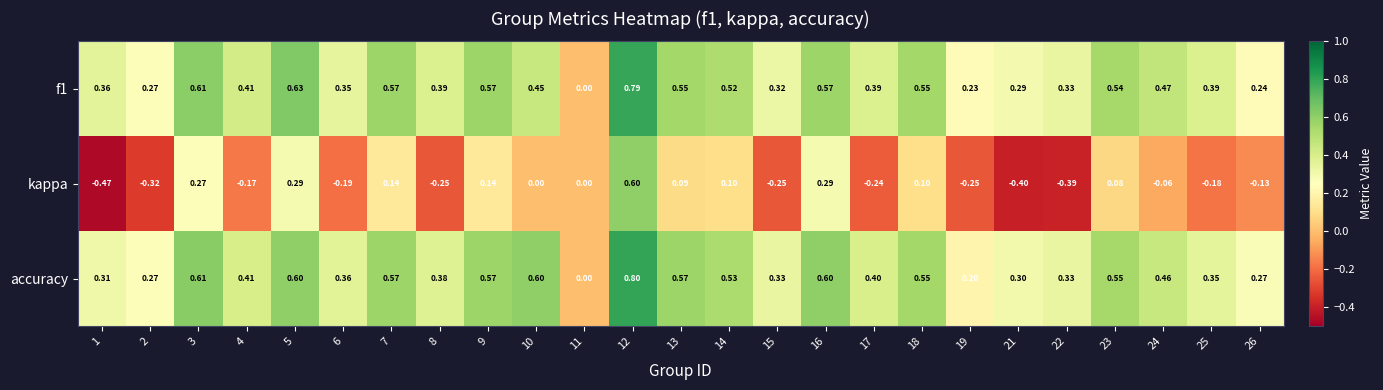

How many categories are shown in the chart?

25